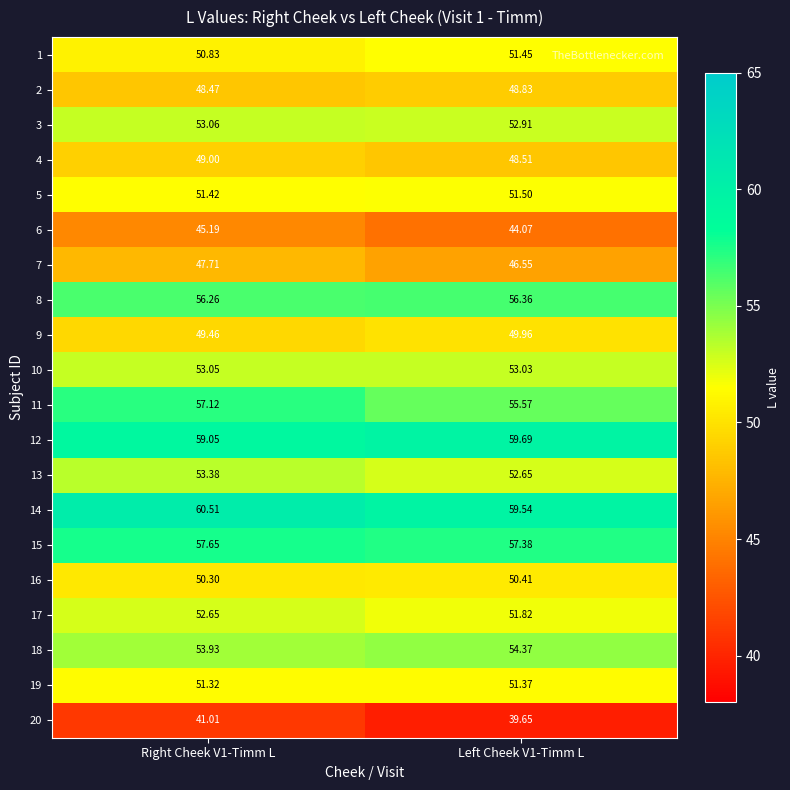

Is the value of 2 at Left Cheek V1-Timm L greater than the value of 5 at Left Cheek V1-Timm L?

No